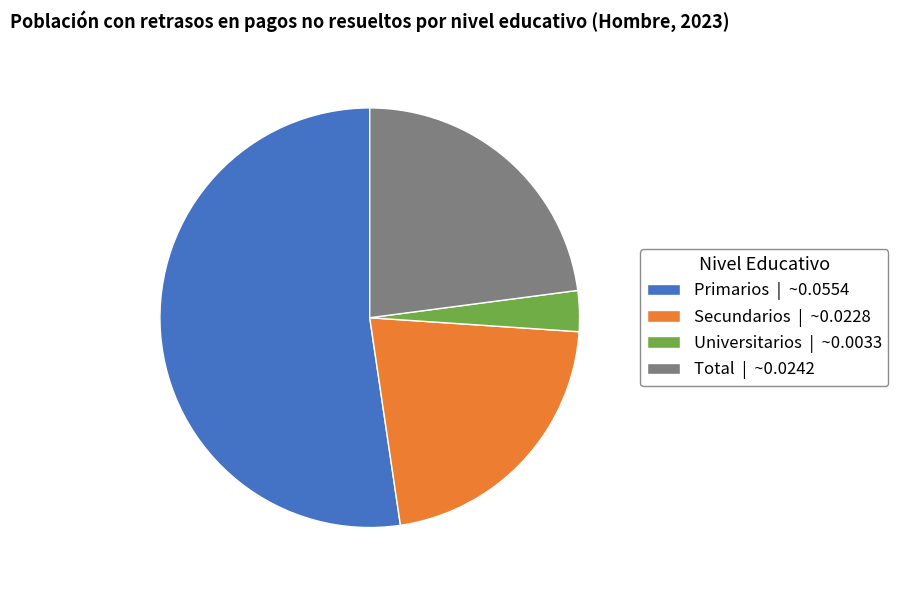

Combined, do Secundarios | ~0.0228 and Total | ~0.0242 account for over 50%?

No